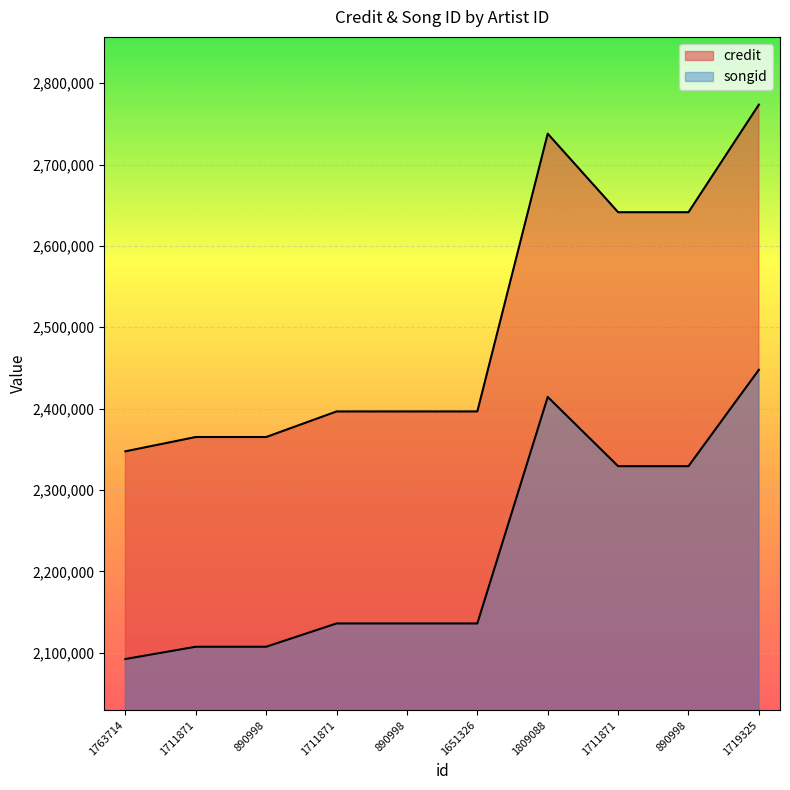

How many values in the songid series are below 2135946?

3